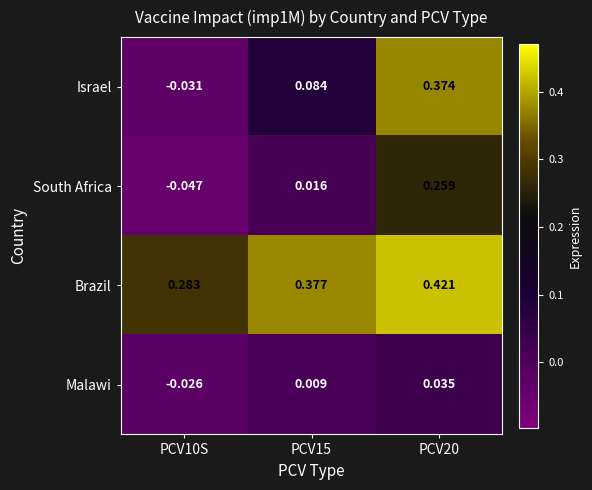

Count the number of categories in the chart.

3